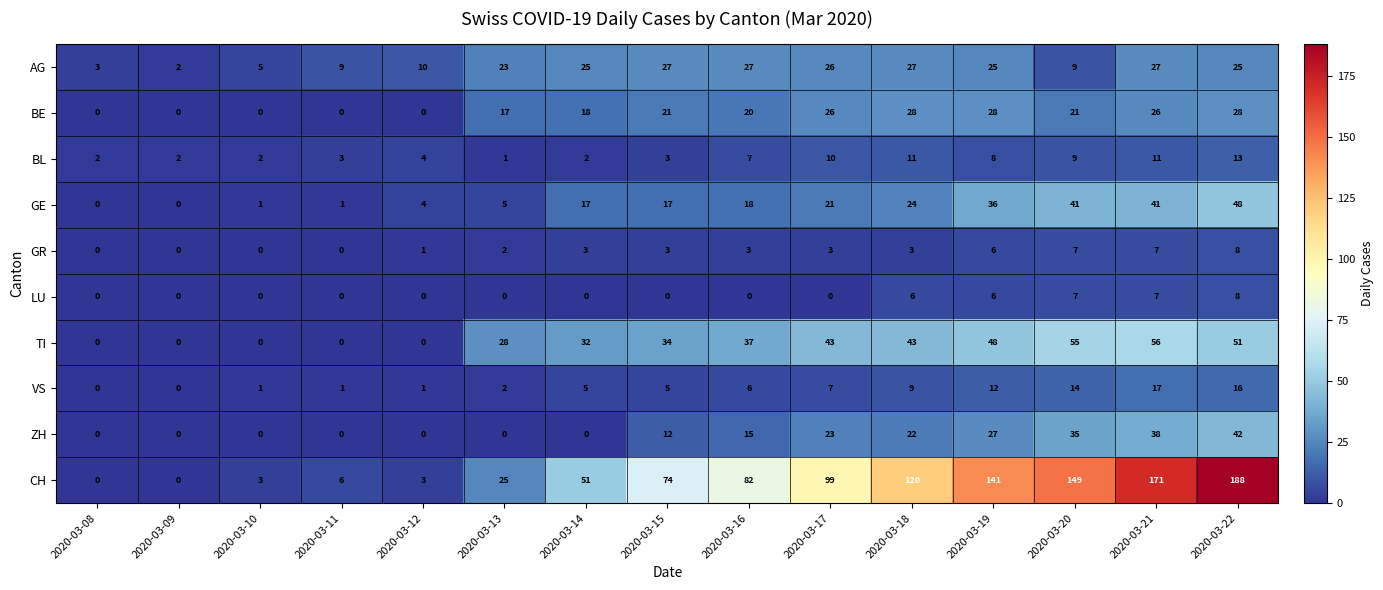

What value does the BL series have at 2020-03-15, to the nearest 5?

5